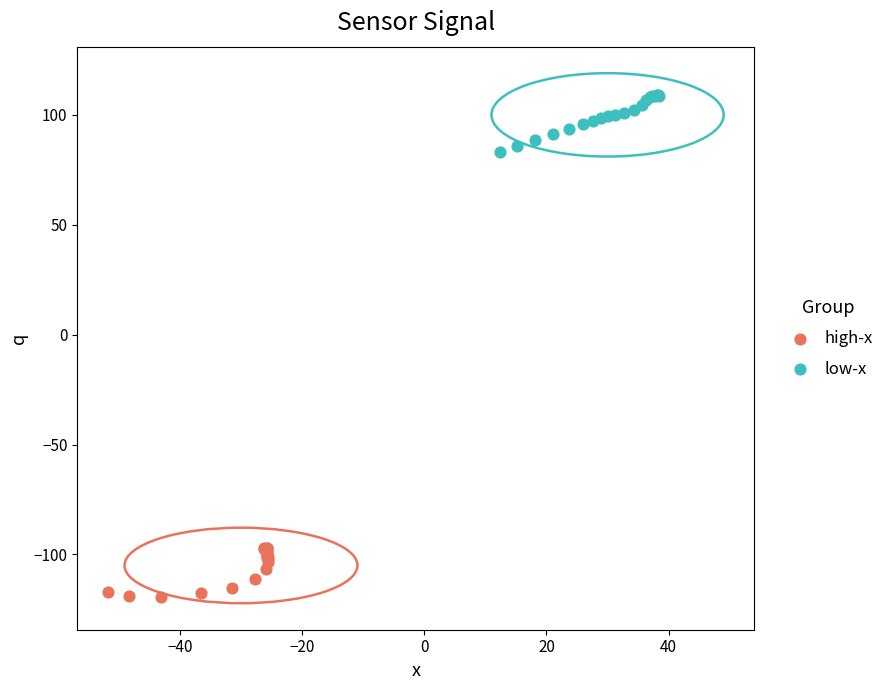

Which series reaches the minimum Y coordinate?

high-x